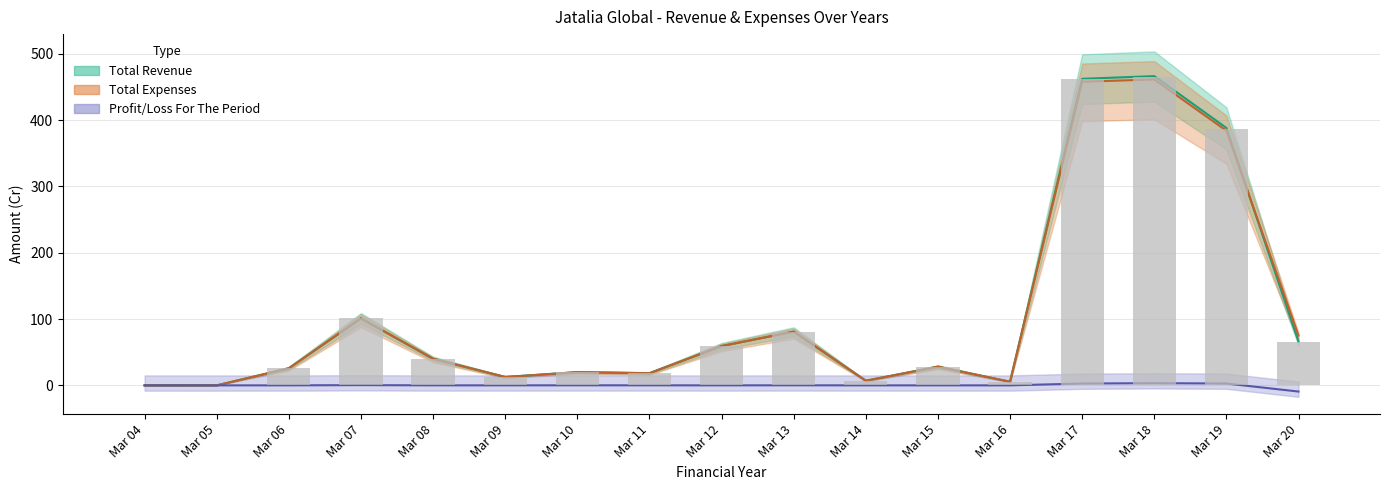

What is the highest value of the Total Operating Revenues series?

465.0